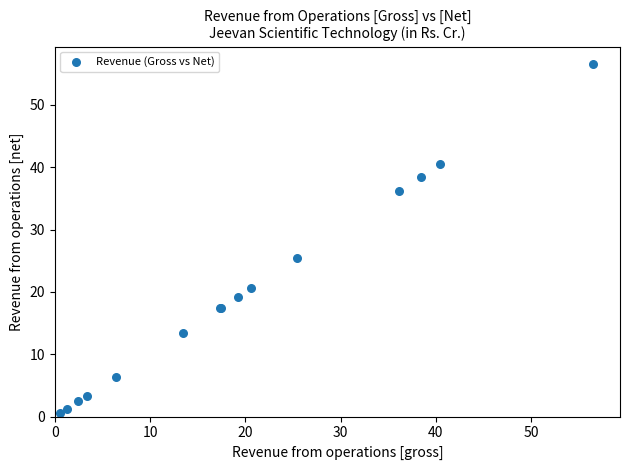

What Y value in the scatter plot is closest to 28?

25.4